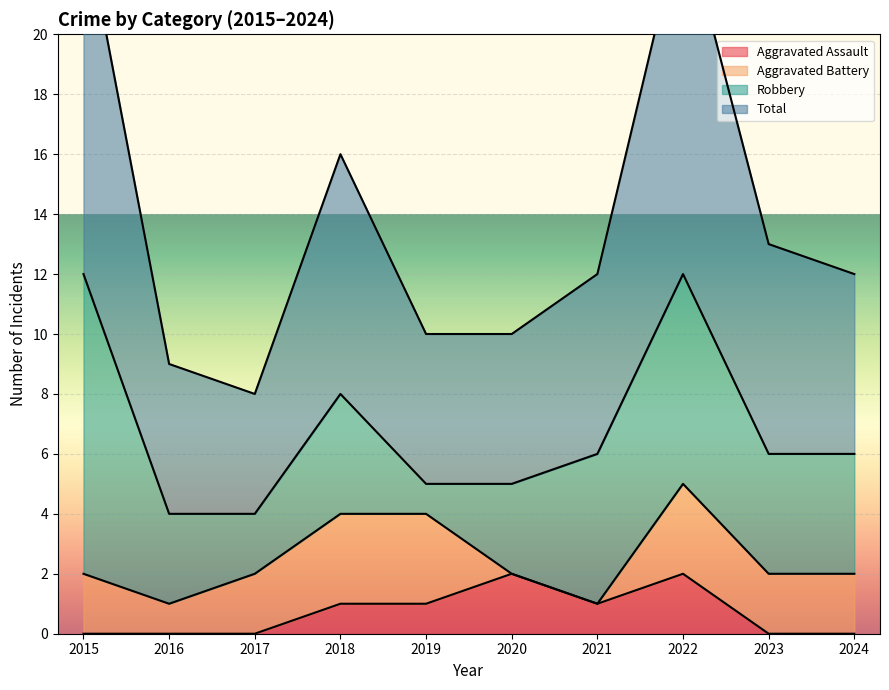

Which has a higher value, 2020 or 2018?

2020